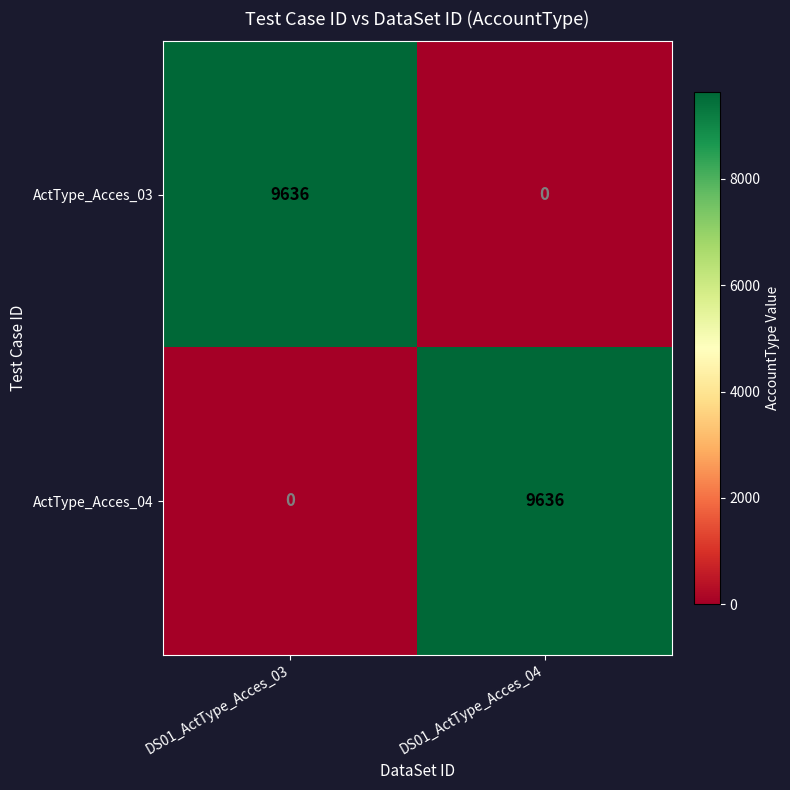

True or false: ActType_Acces_03 has a value of 2957 at DS01_ActType_Acces_03.

False